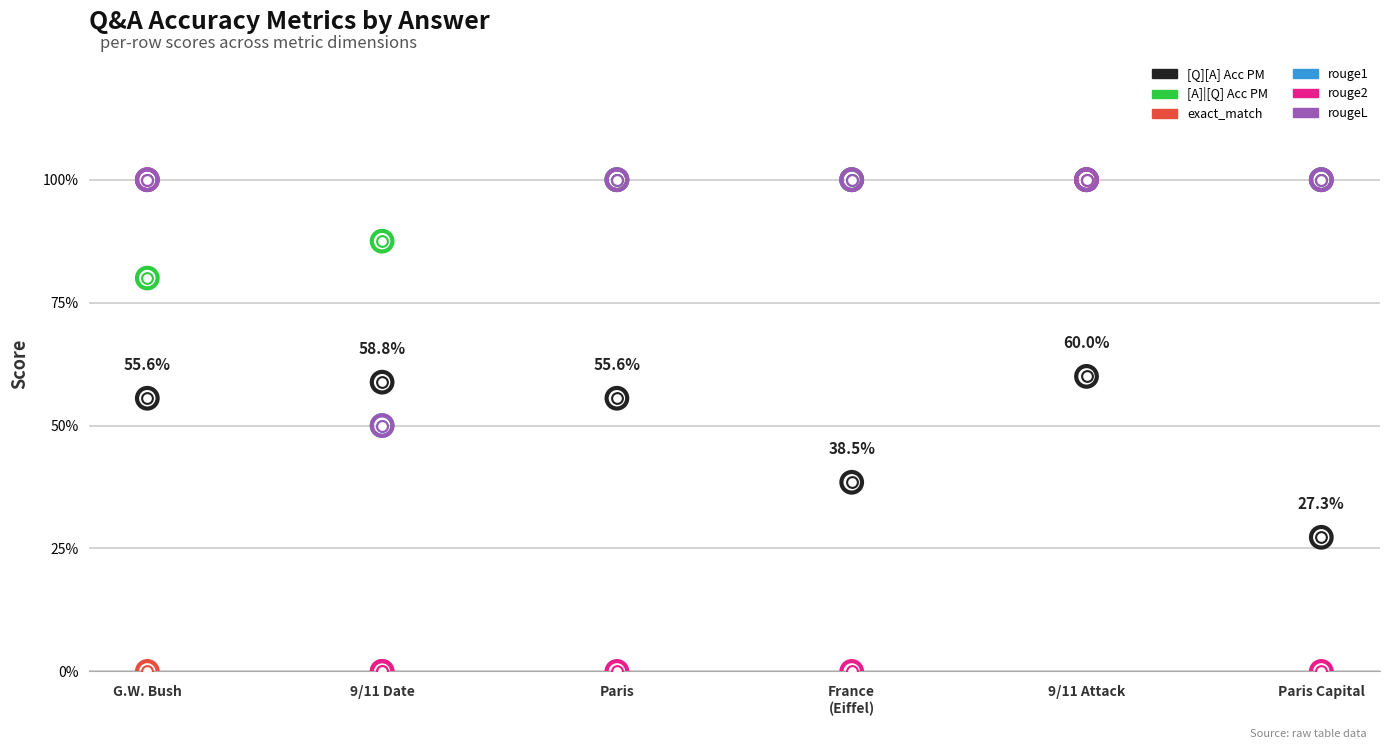

What is the total value across all series at 9/11 Date?

2.5